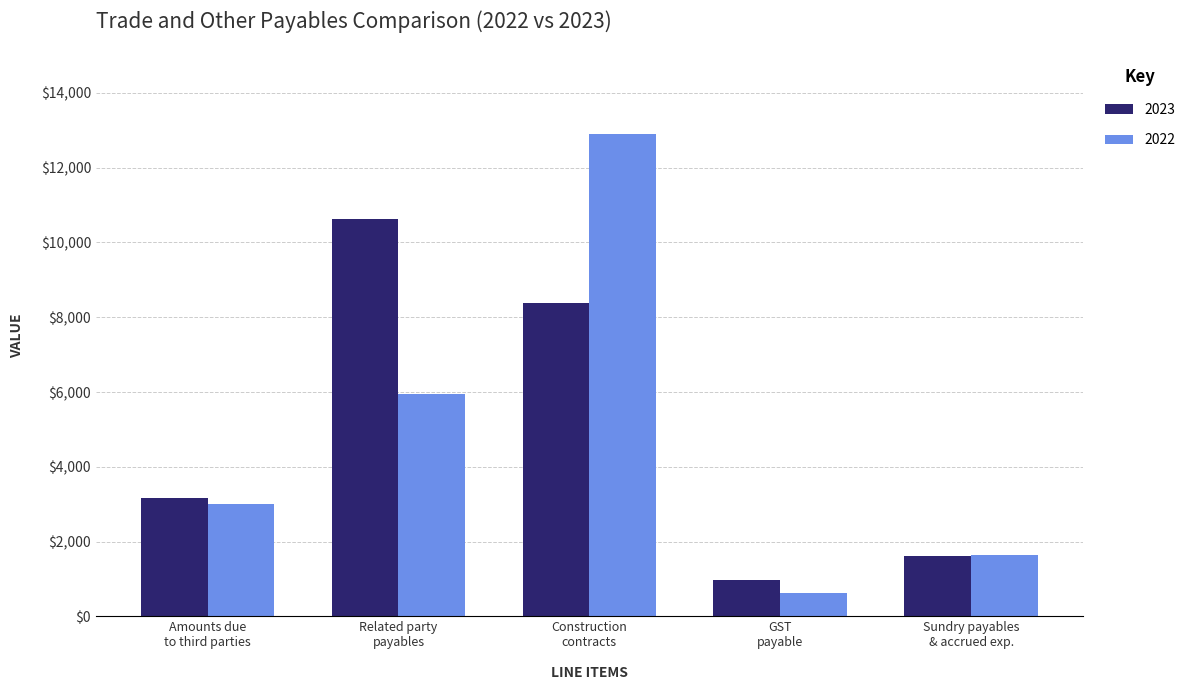

Which series has the widest spread of values?

2022